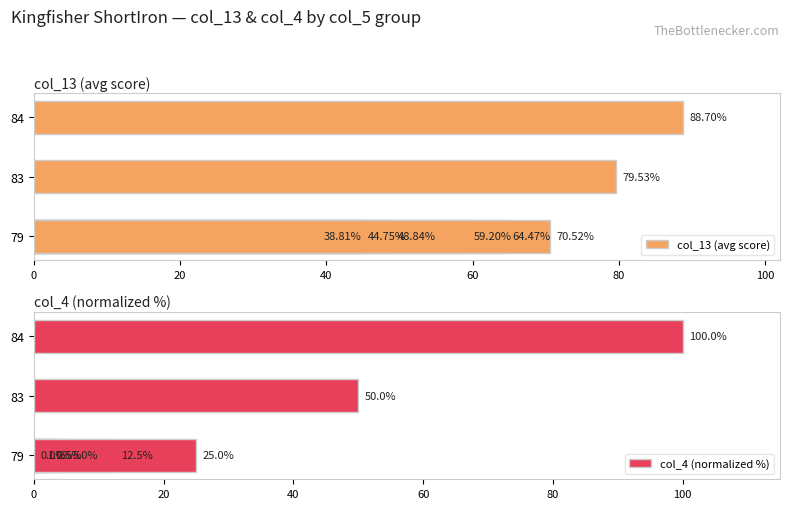

At how many categories does at least one series exceed 84?

1